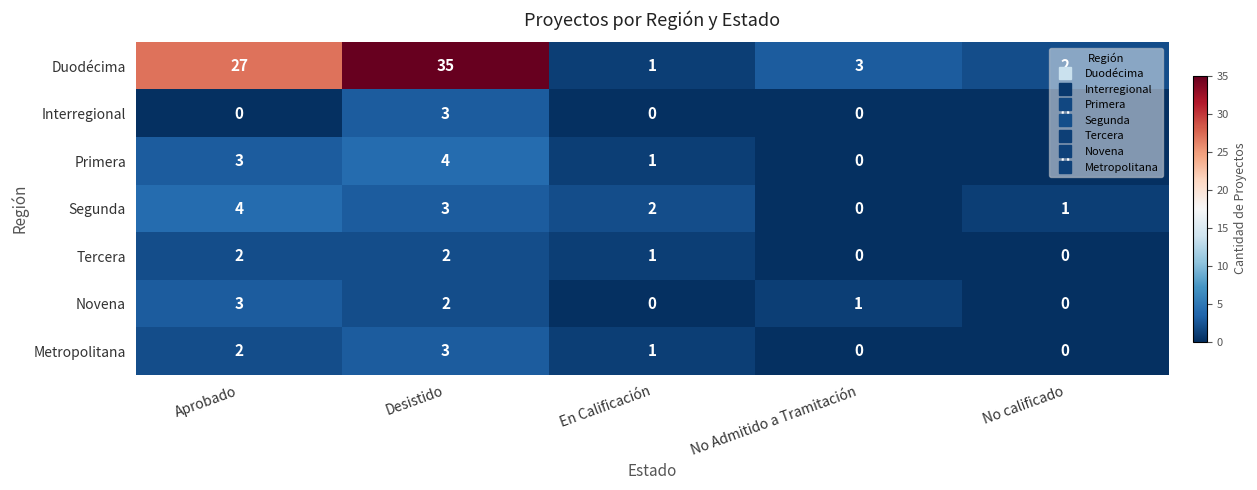

True or false: Segunda has a value of 4 at Desistido.

False